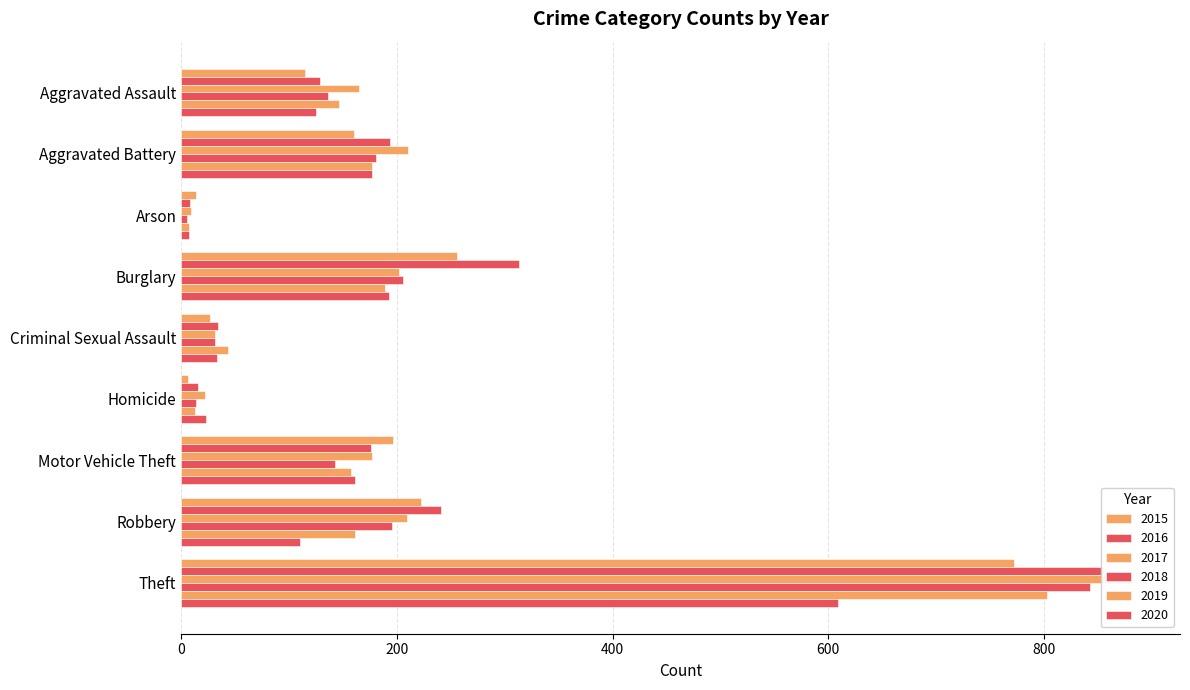

What is the maximum value for 2018?

843